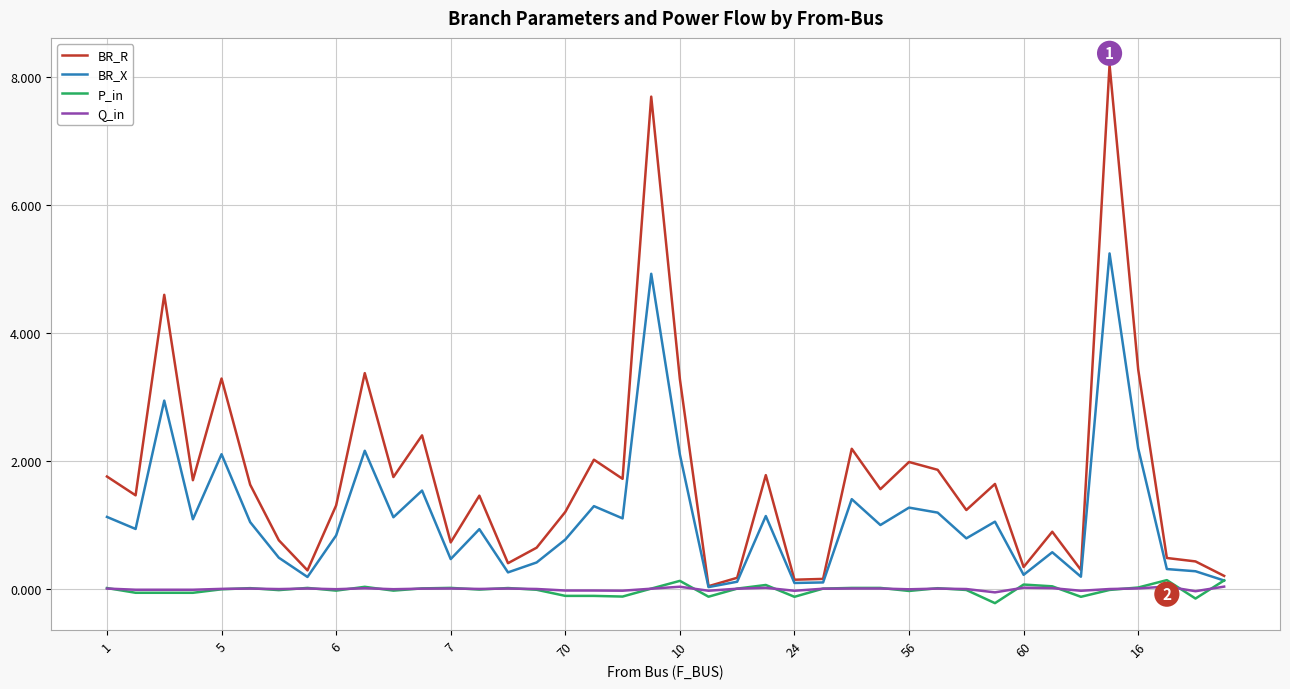

Which series has the widest spread of values?

BR_R